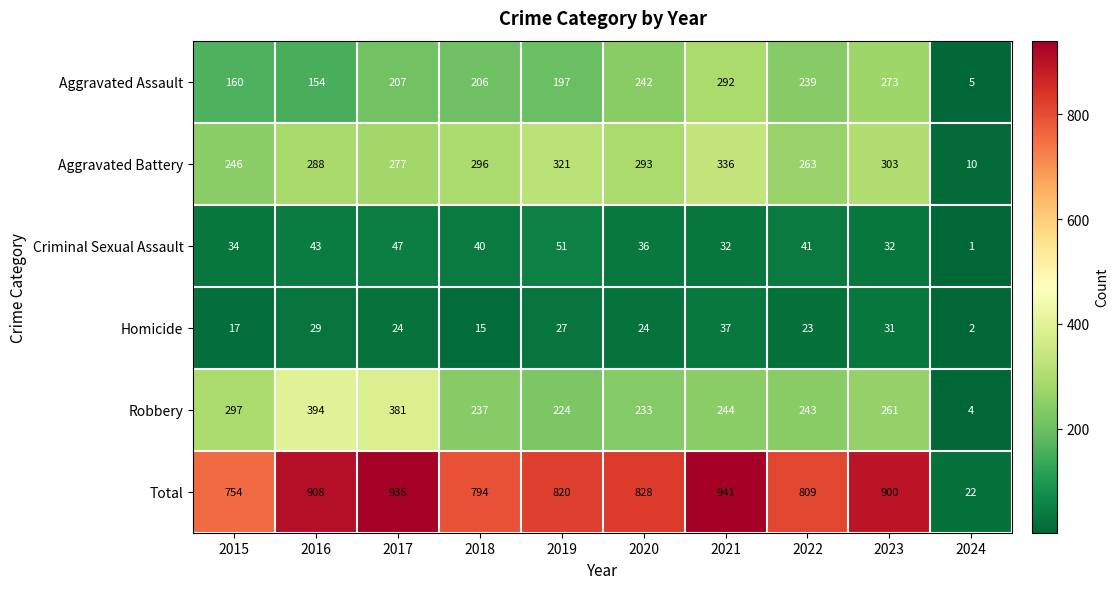

At which category does the chart reach its minimum across all series?

2024